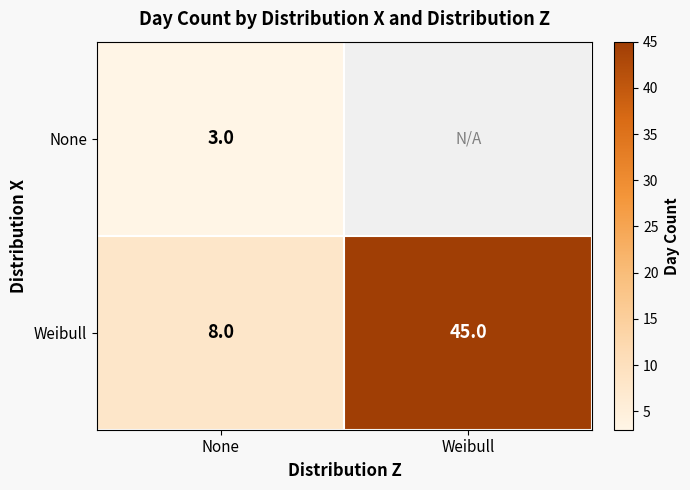

What is the smallest value displayed?

3.0